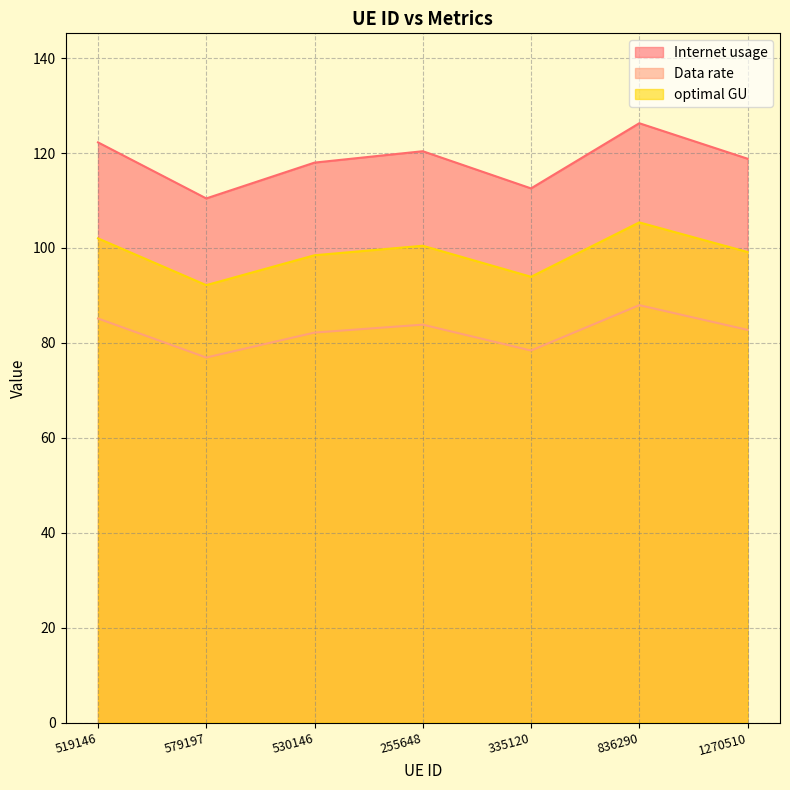

What is the label of the 6th point from the left?

836290